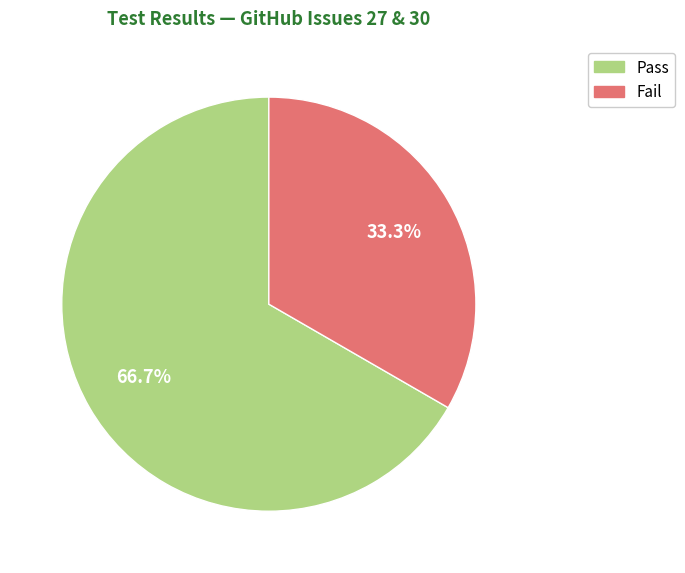

How many slices are in this pie chart?

2